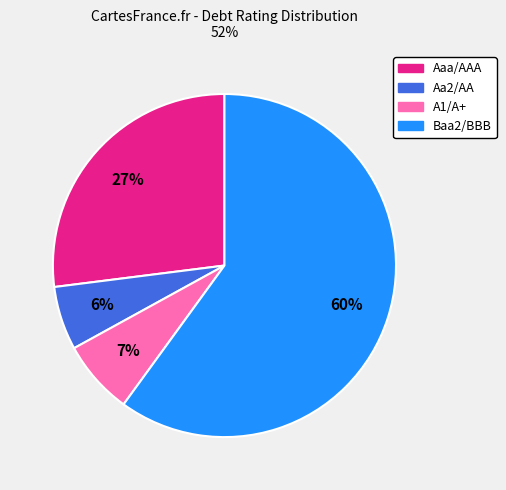

Is the sum of Aaa/AAA and Baa2/BBB greater than half?

Yes